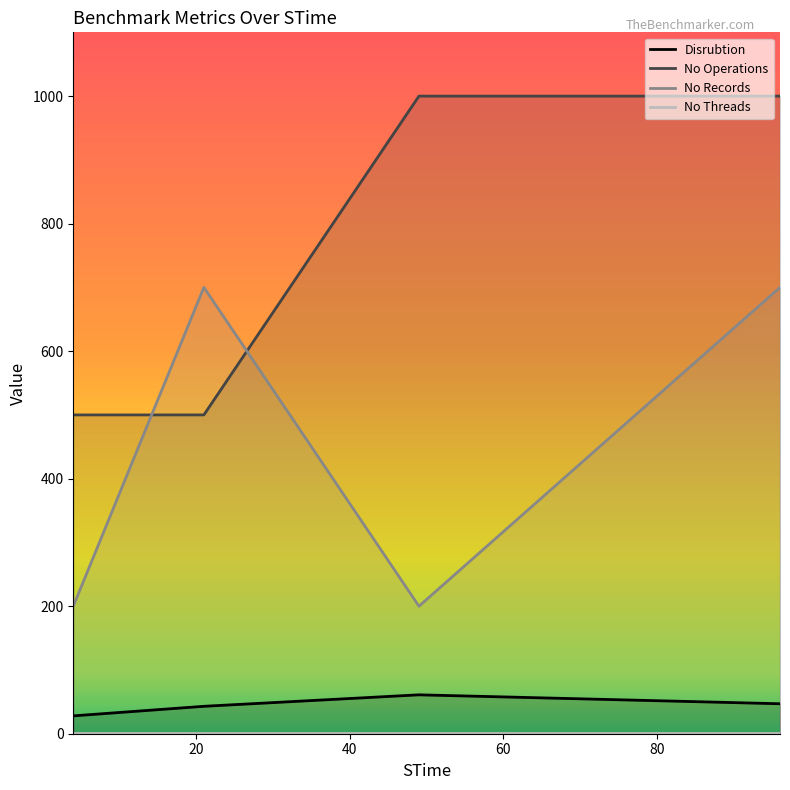

Count the number of data series in this chart.

4